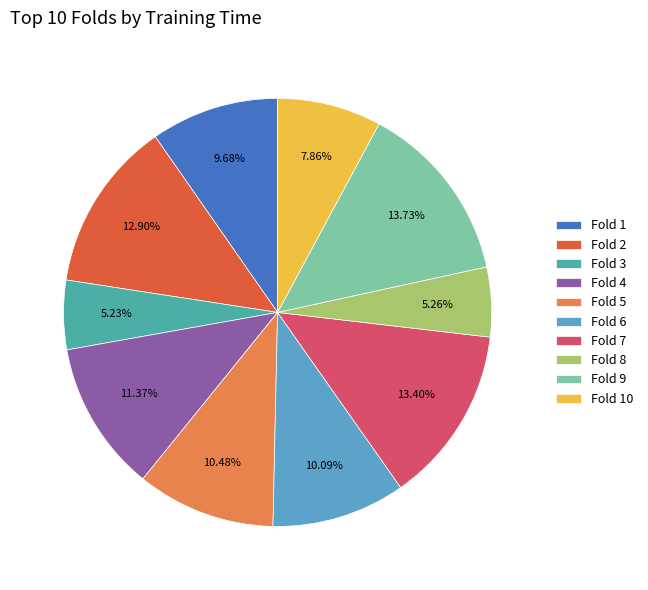

To the nearest percent, what is the average slice percentage?

10%